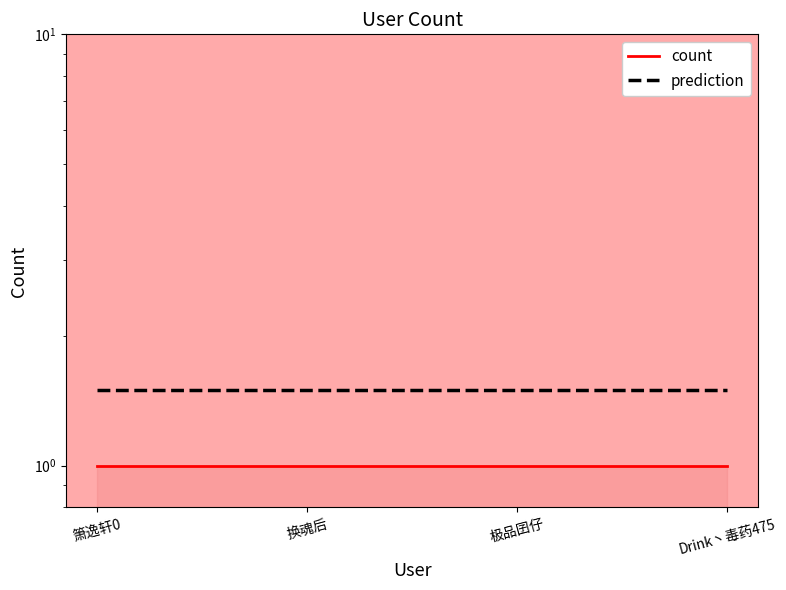

What is the difference between the highest and lowest values at Drink丶毒药475?

0.5